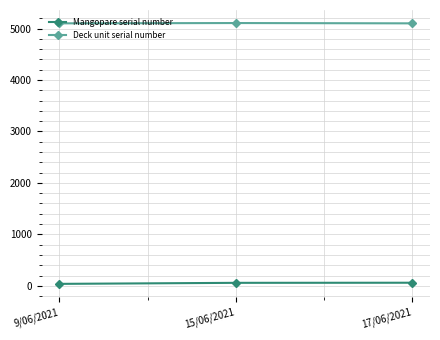

What is the spread (max minus min) of values at 15/06/2021?

5049